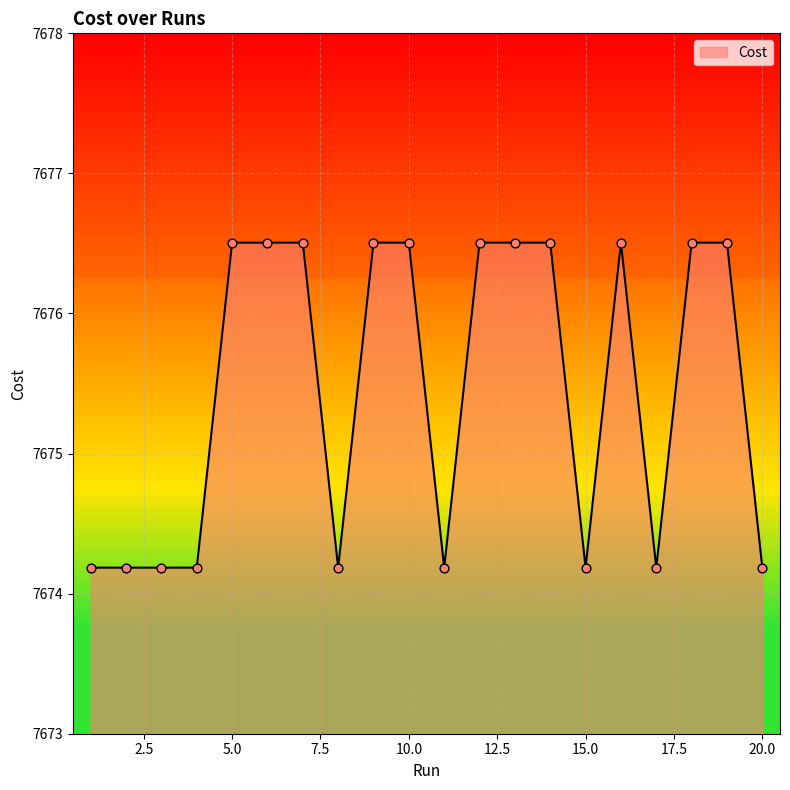

What is the difference between the maximum and minimum values?

2.3